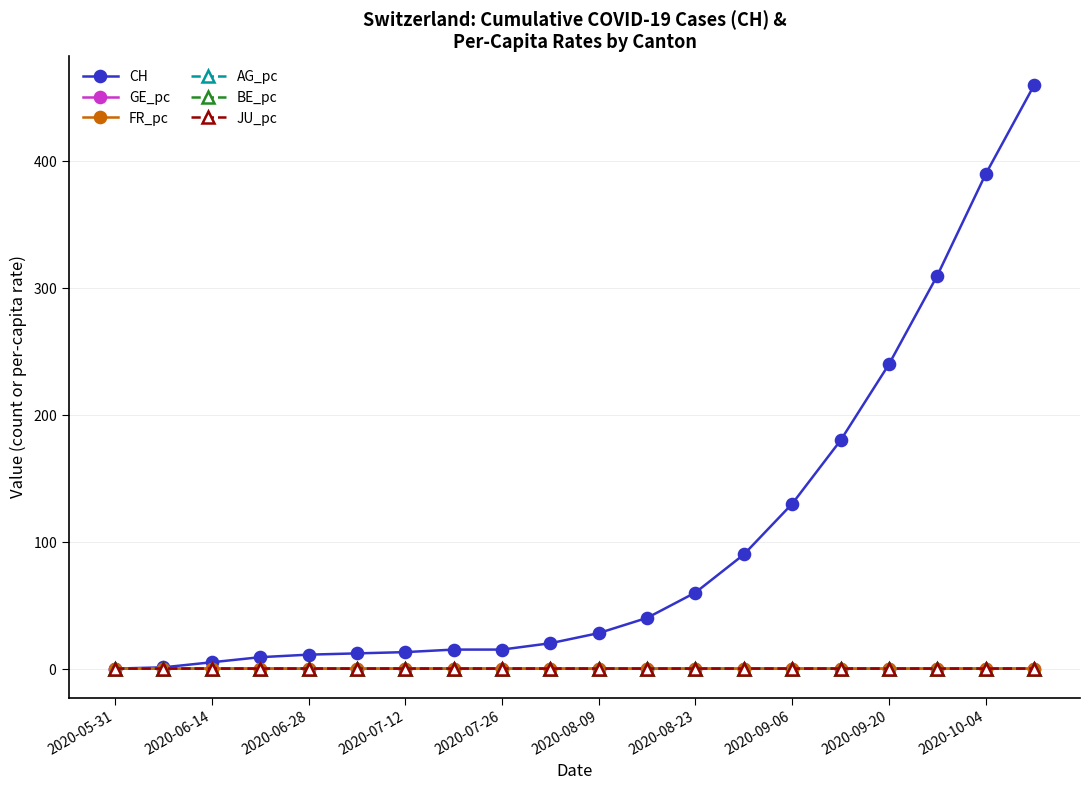

Does the chart have visible grid lines?

Yes